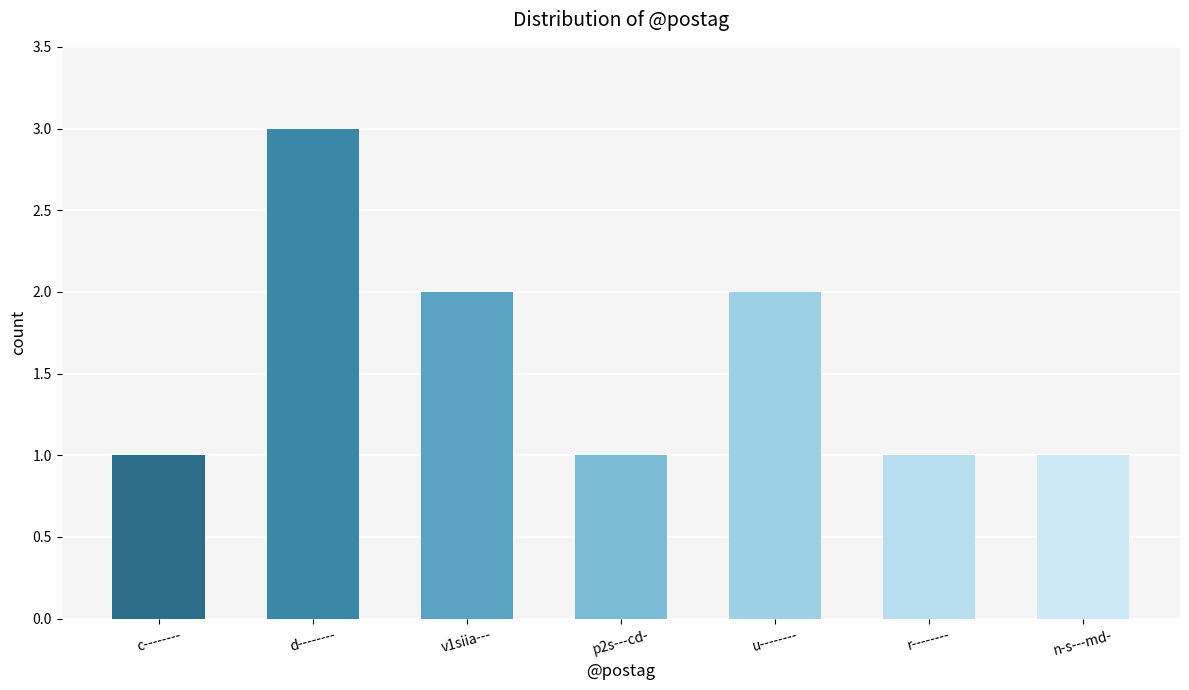

What is the average value?

2